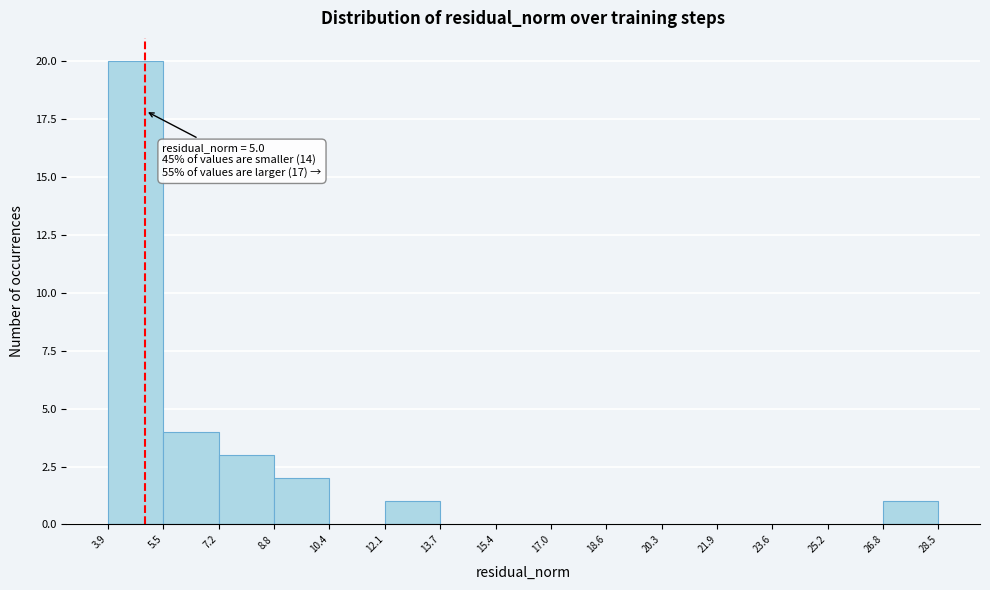

Which range on the x-axis has the tallest bar?

3.9 to 5.5